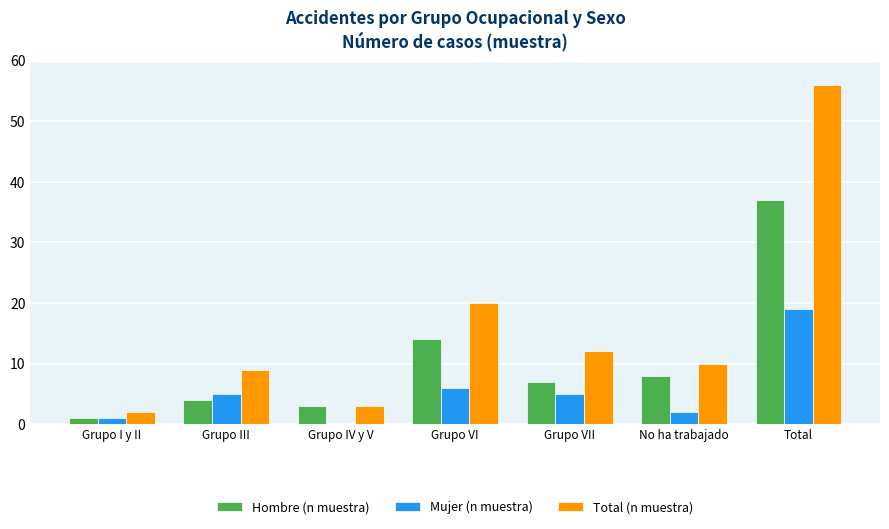

Which series changed the most between Grupo I y II and Total?

Total (n muestra)